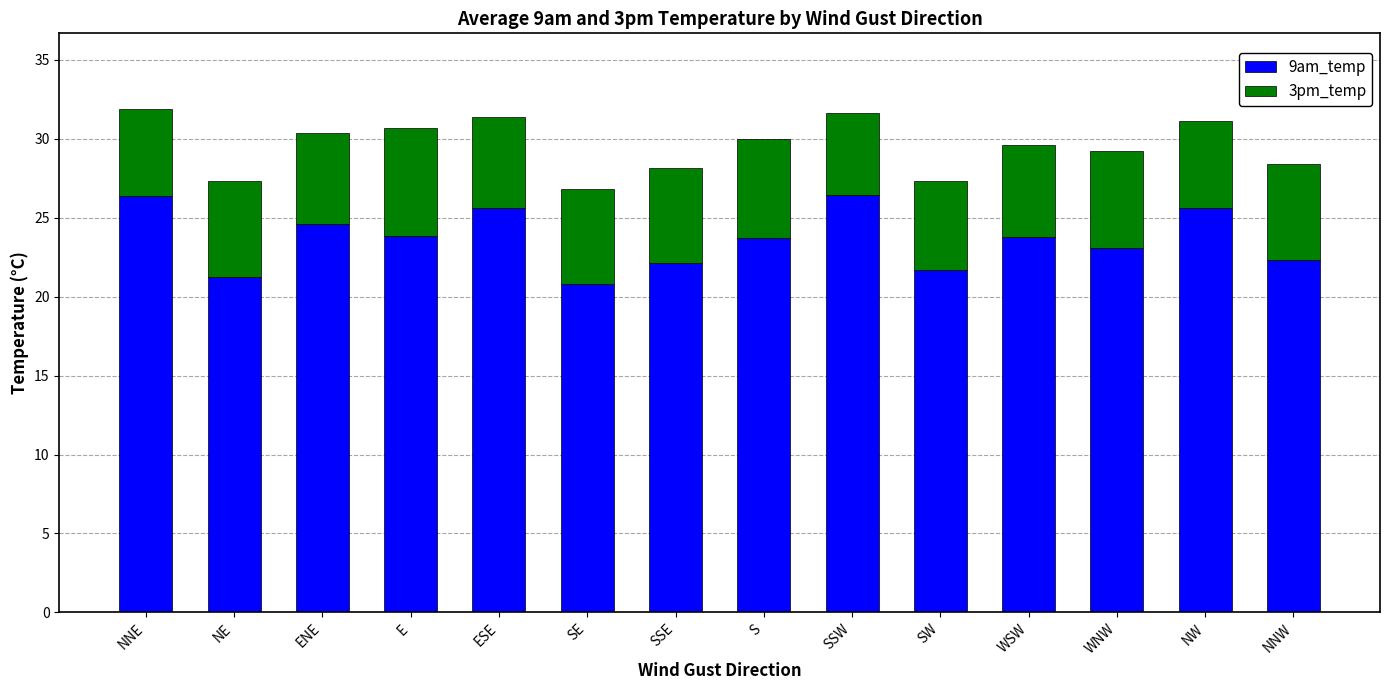

Read the 9am_temp value at SSW.

26.5